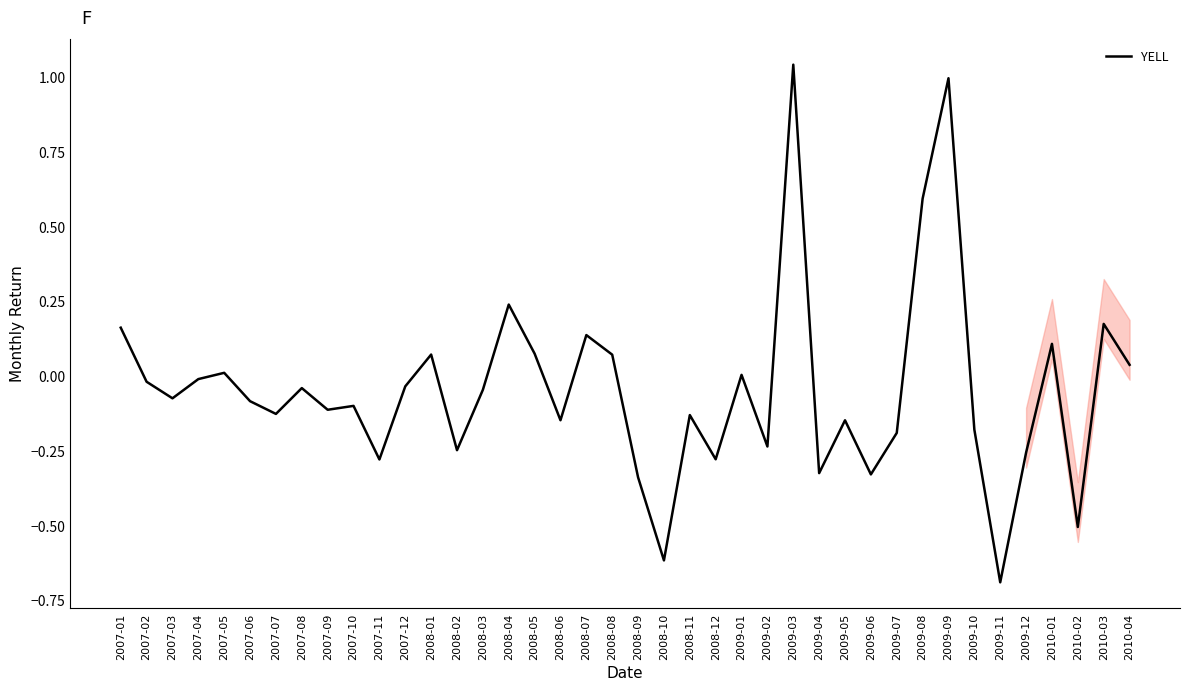

What position from the left is 2007-01?

1